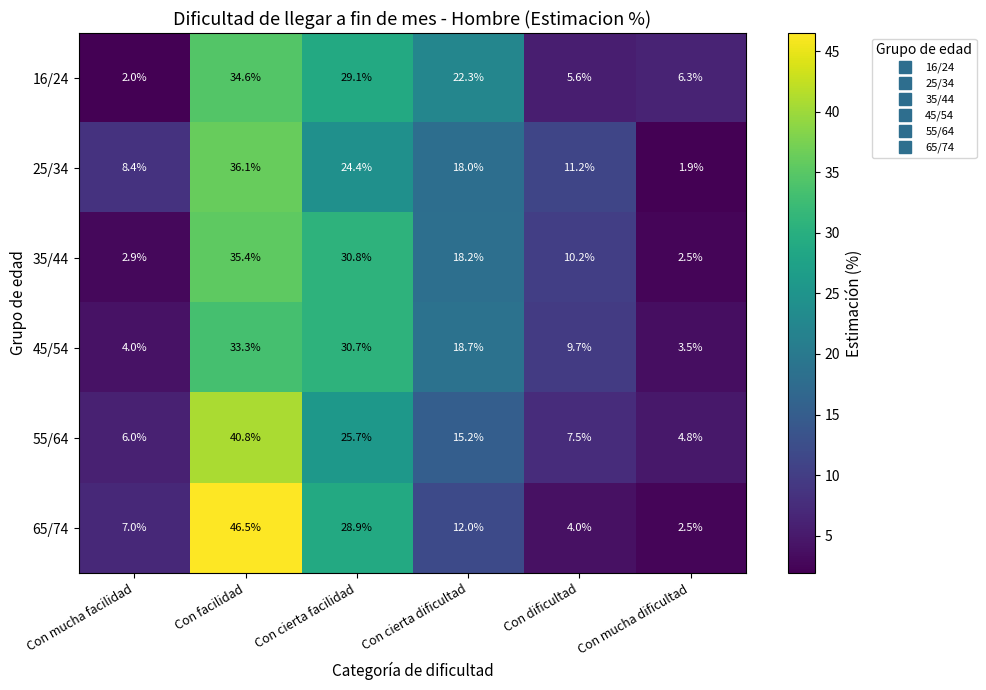

Which series has the widest spread of values?

65/74